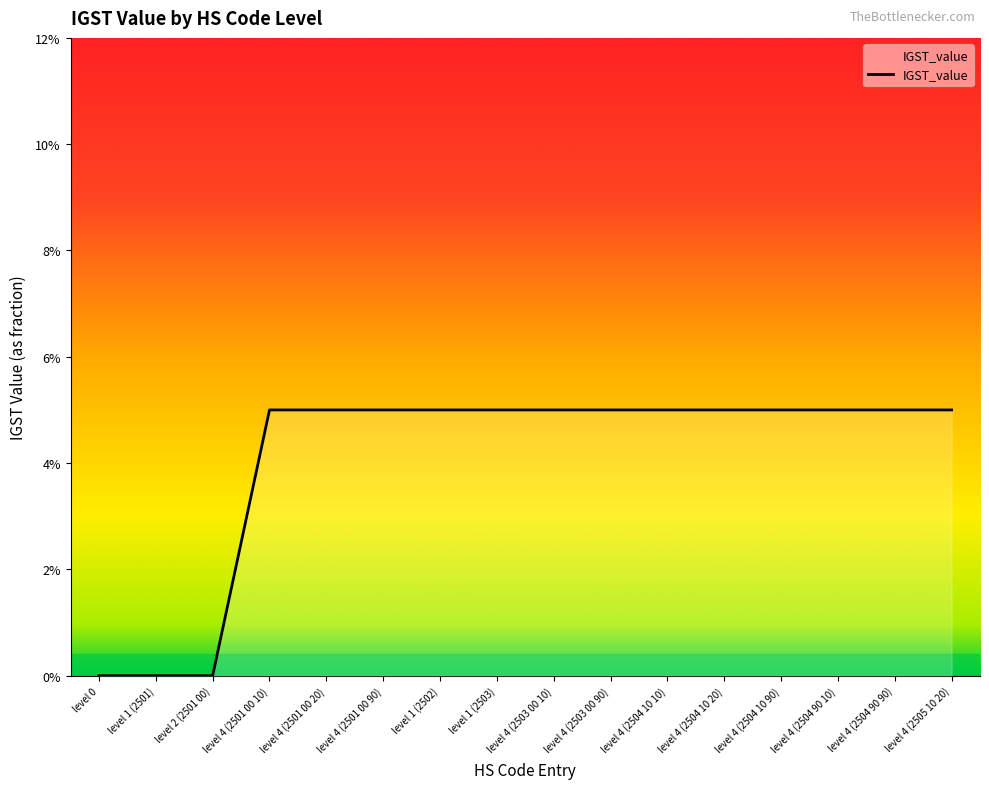

Is it true that the value at level 4 (2501 00 90) is 0.0?

False